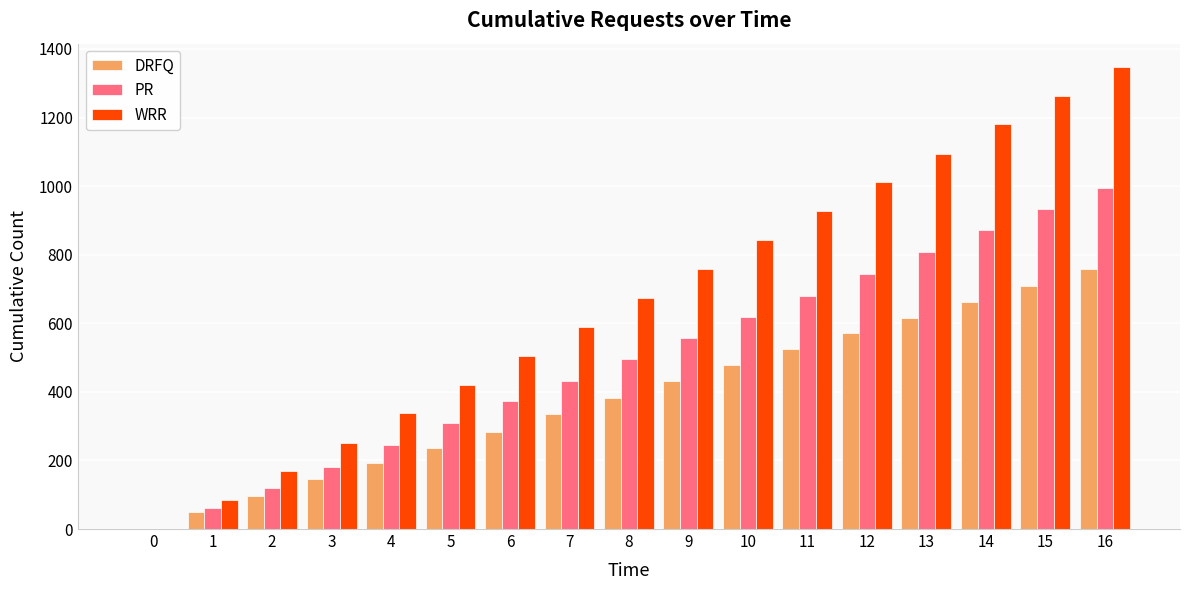

Which series changed the most between 10 and 11?

WRR